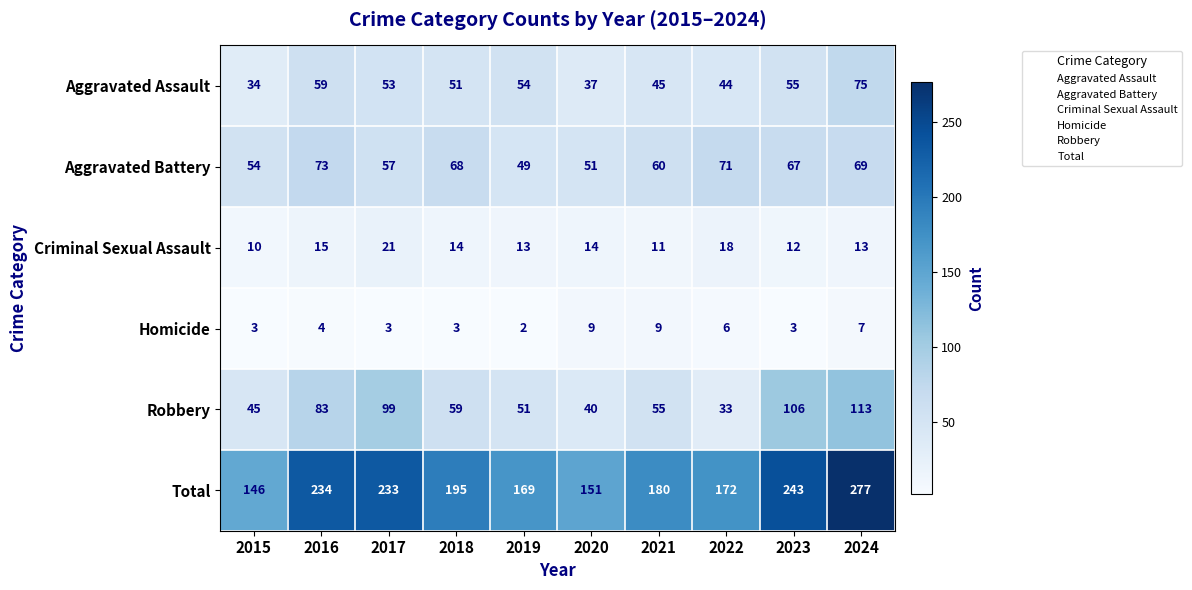

What is the spread (max minus min) of values at 2019?

167